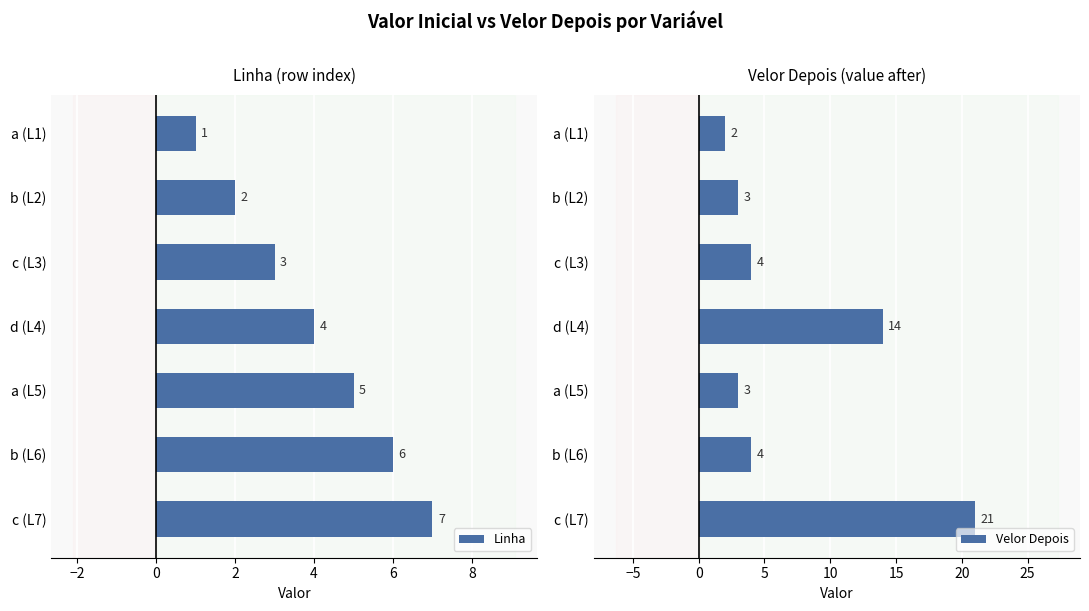

What are all the series names shown in the legend?

Linha, Velor Depois